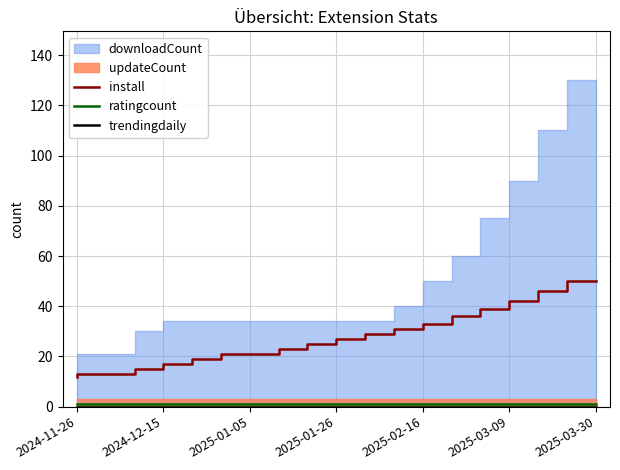

True or false: install and trendingdaily cross at least once.

False